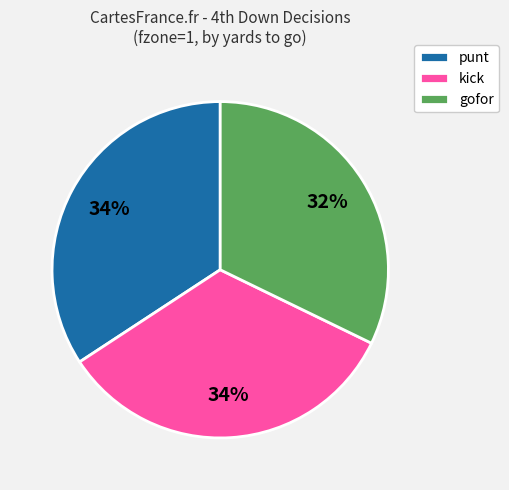

Do gofor and kick together represent more than half of the pie?

Yes